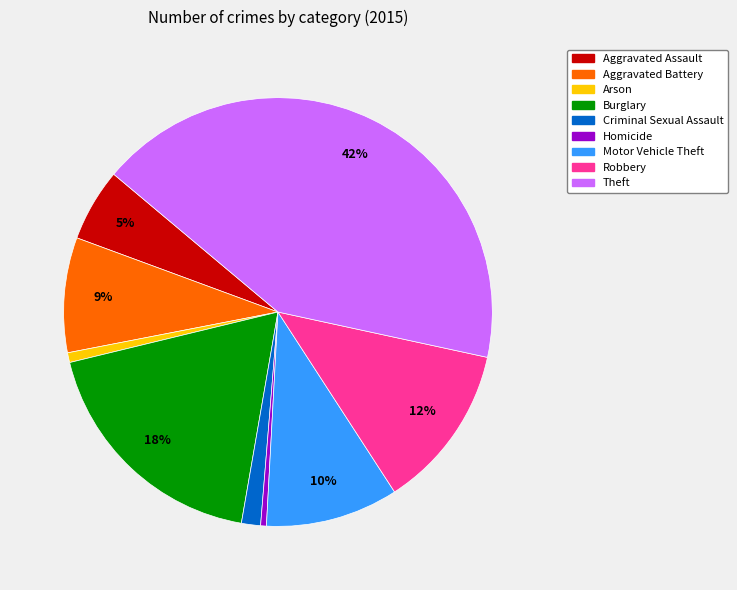

Does Criminal Sexual Assault represent more than half of the total?

No